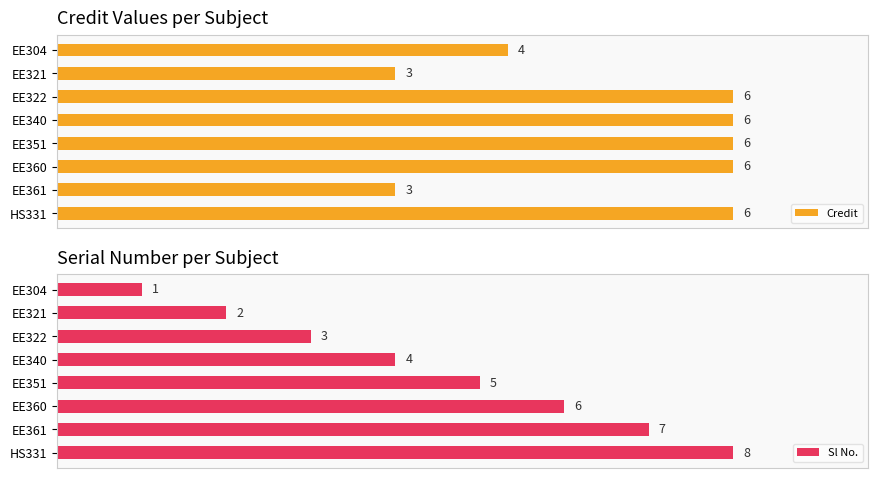

The Credit series shows 37.9 at HS331. True or false?

False